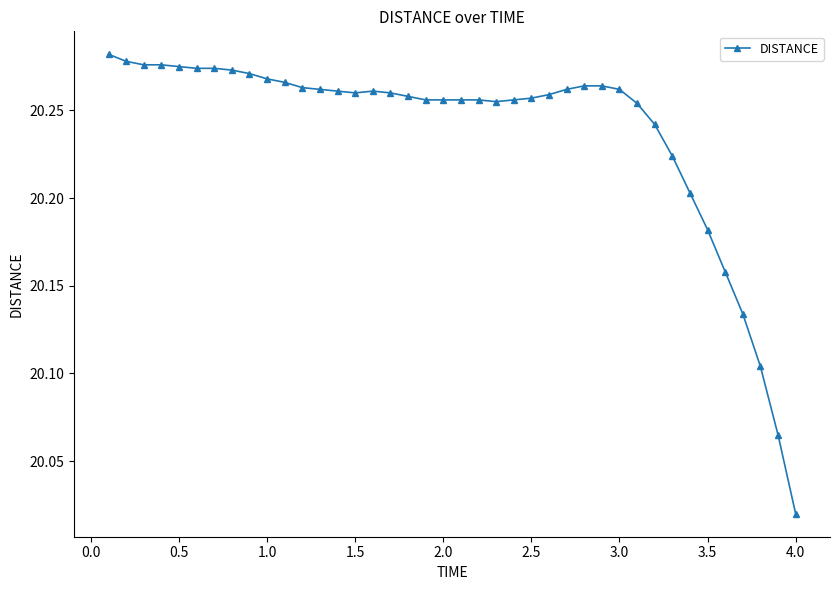

What is the difference between the second highest and minimum values?

0.3